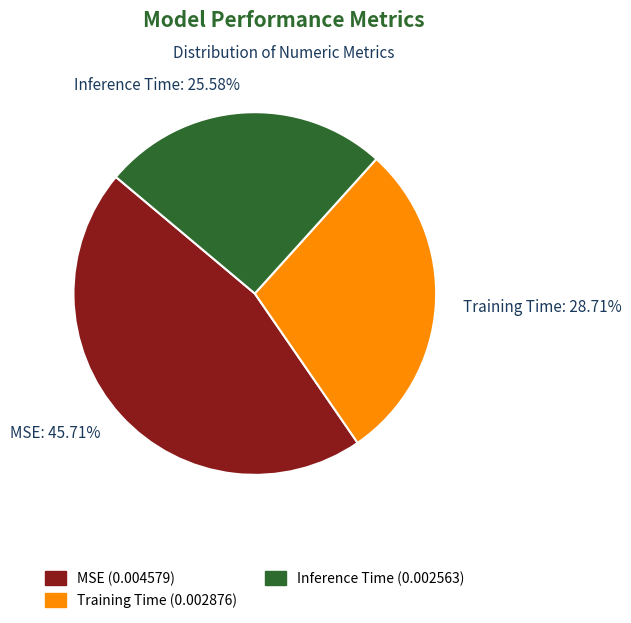

Combined, what portion of the pie is MSE and Training Time?

74.4%